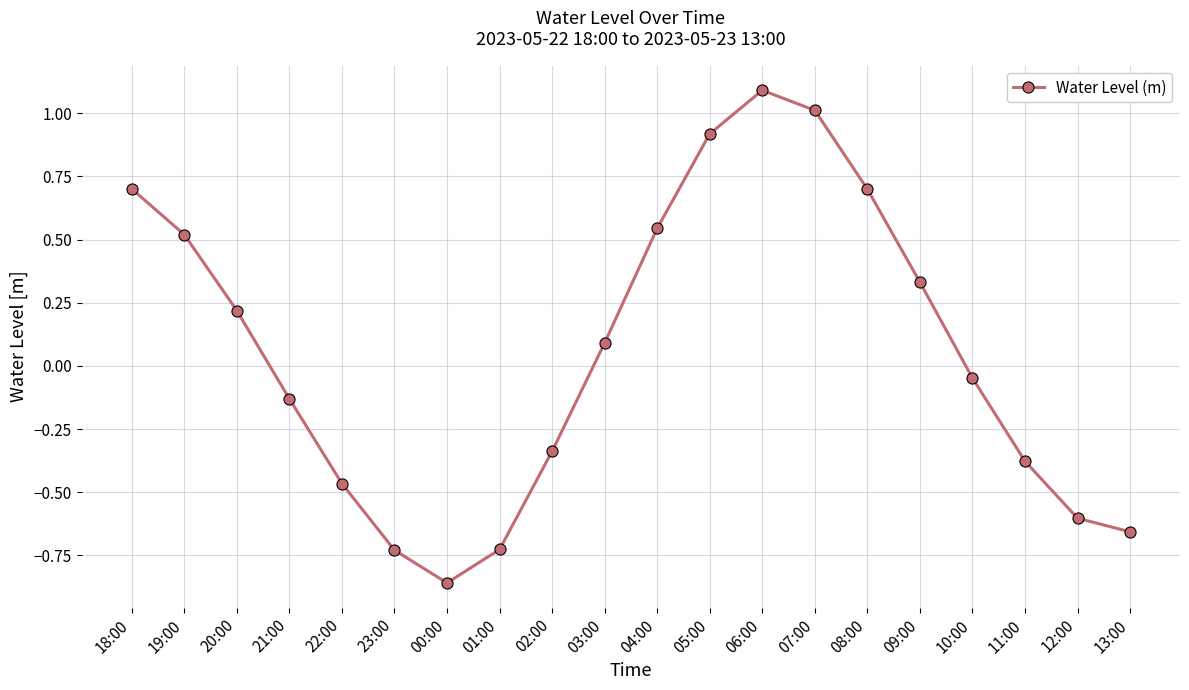

How many categories are shown in the chart?

20